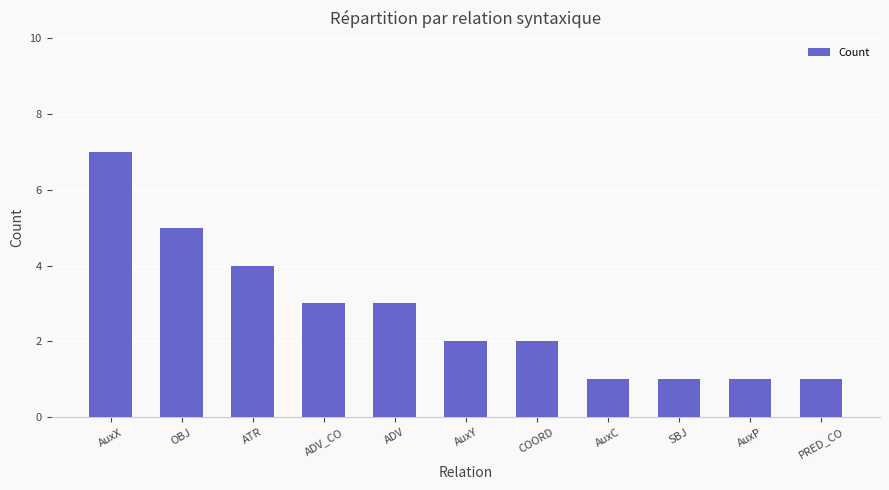

At which label is the value closest to 4?

ATR